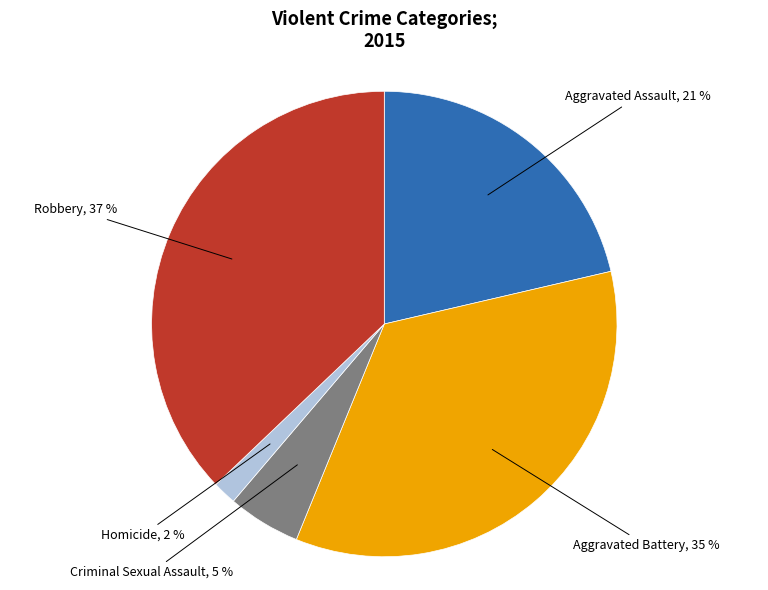

Is there a majority slice in this chart?

No